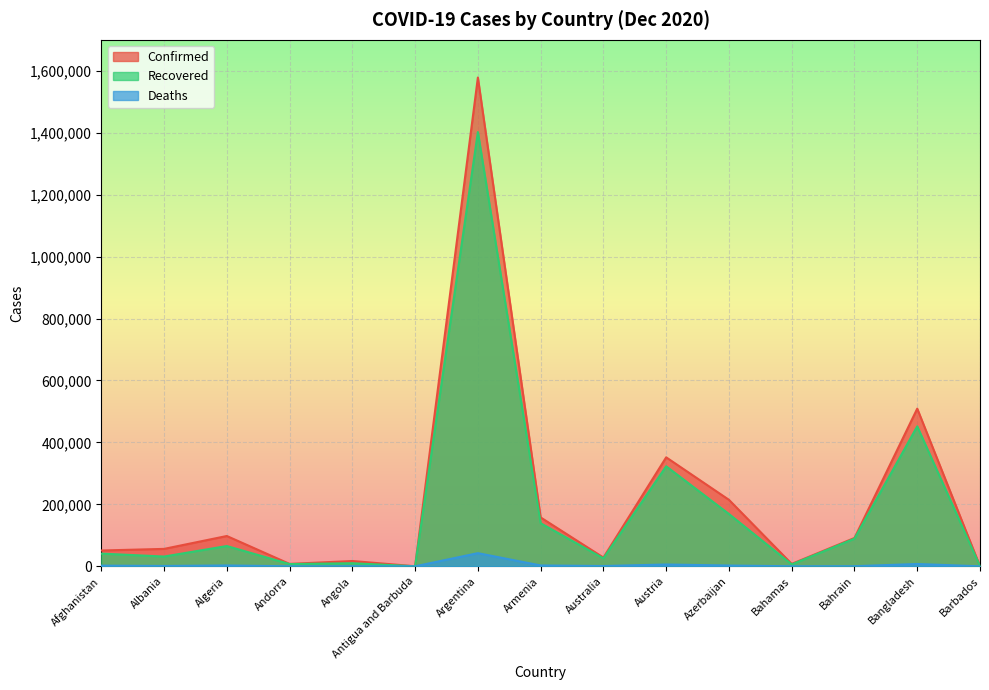

Reading left to right, list all the values displayed in this chart.

Confirmed: 51039	56254	97857	7806	17149	155	1578267	157834	28312	351892	214711	7788	91518	509148	352
Recovered: 41096	31565	65505	7252	9976	146	1402227	139113	25730	323002	168971	6166	89326	451961	296
Deaths: 2160	1153	2722	83	399	5	42501	2768	908	5881	2499	169	351	7452	7